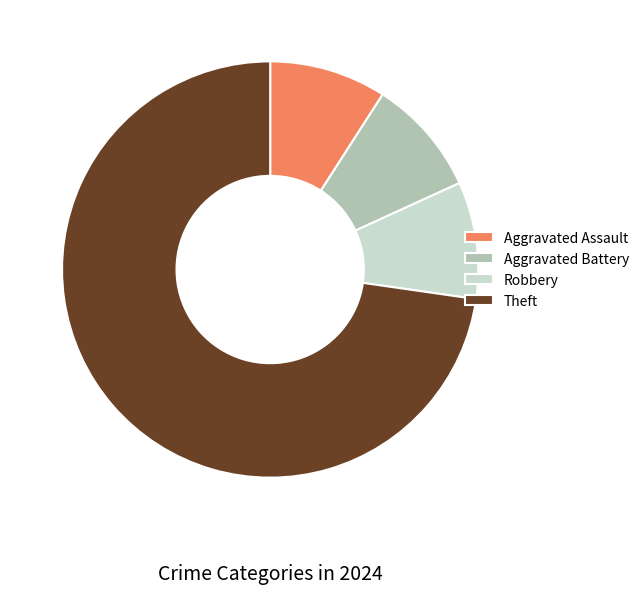

The Theft slice represents 87% of the pie. True or false?

False